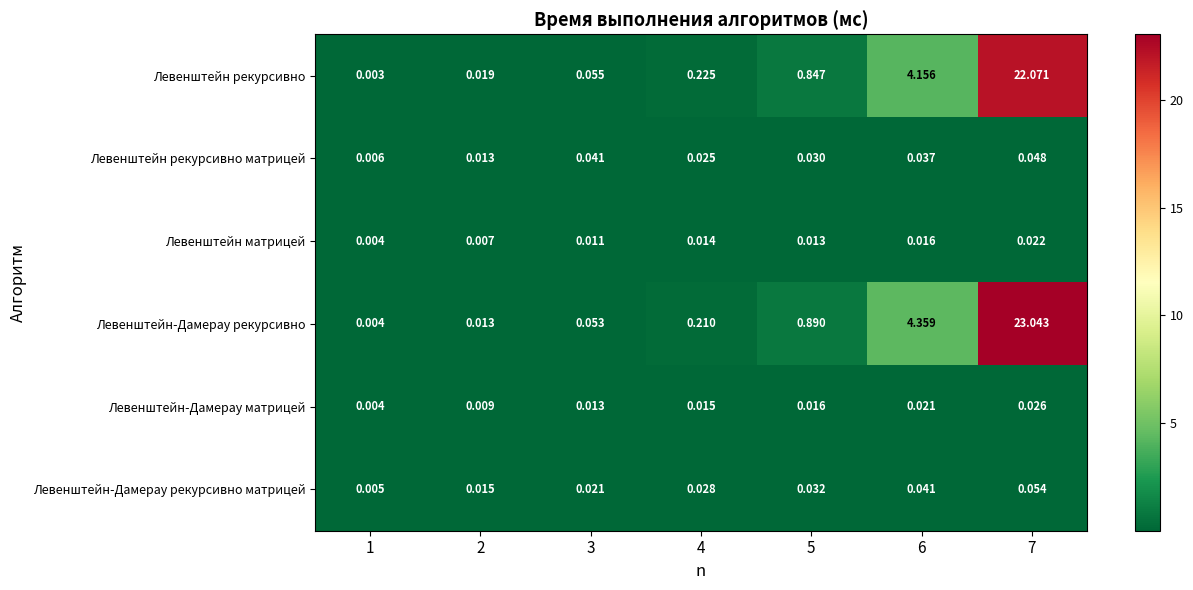

Which series has the largest range (max minus min)?

Левенштейн-Дамерау рекурсивно